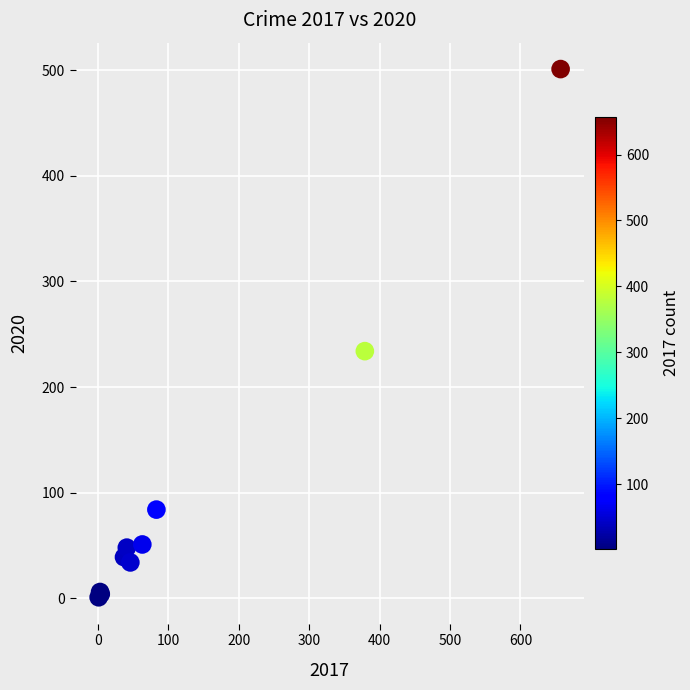

What Y value in the scatter plot is closest to 251?

234